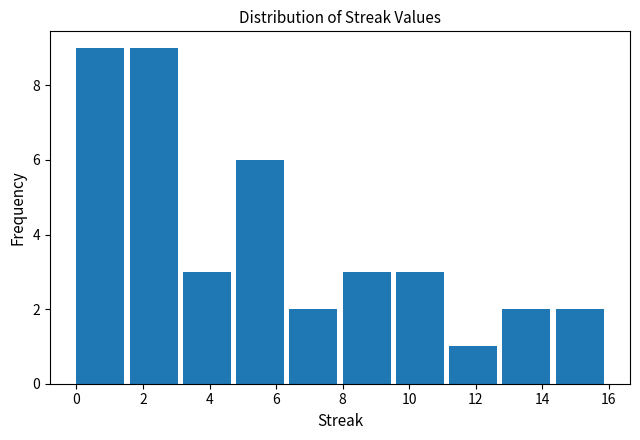

Reading left to right, transcribe this chart: for each bar, give the range it covers on the x-axis and its height. The values are not printed on the chart, so give them approximately, as read against the axis.

0.0 to 1.6: 9
1.6 to 3.2: 9
3.2 to 4.8: 3
4.8 to 6.4: 6
6.4 to 8.0: 2
8.0 to 9.6: 3
9.6 to 11.2: 3
11.2 to 12.8: 1
12.8 to 14.4: 2
14.4 to 16.0: 2